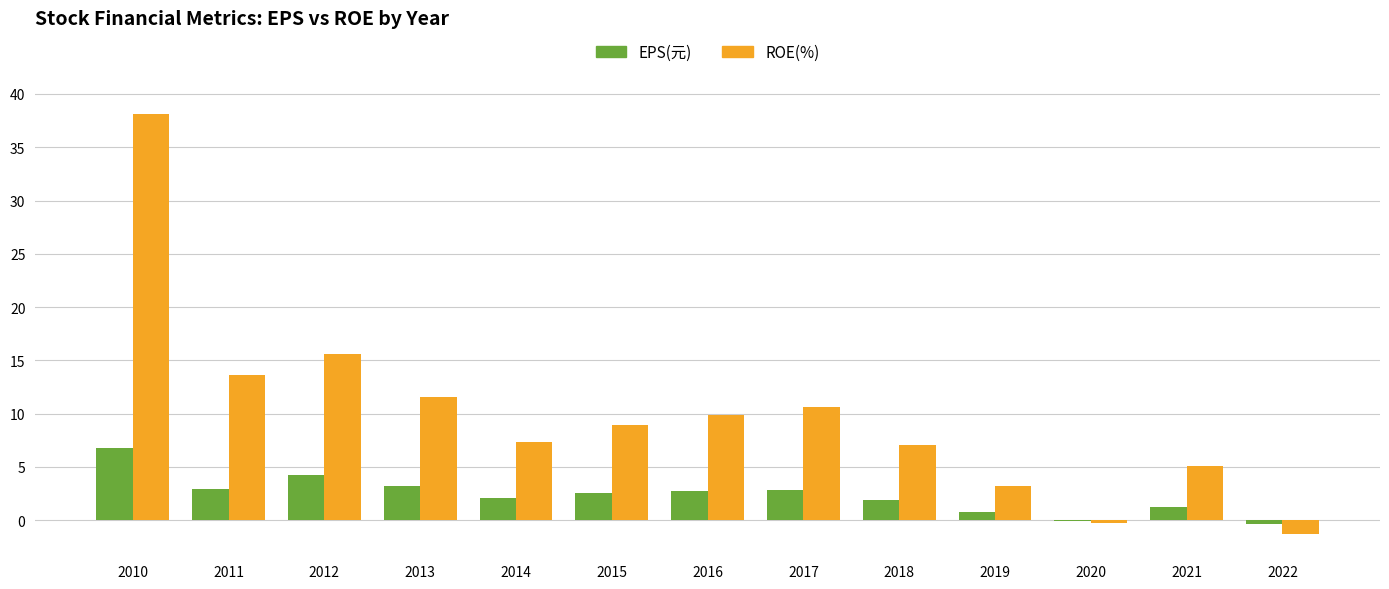

How many values in ROE(%) are above zero?

11